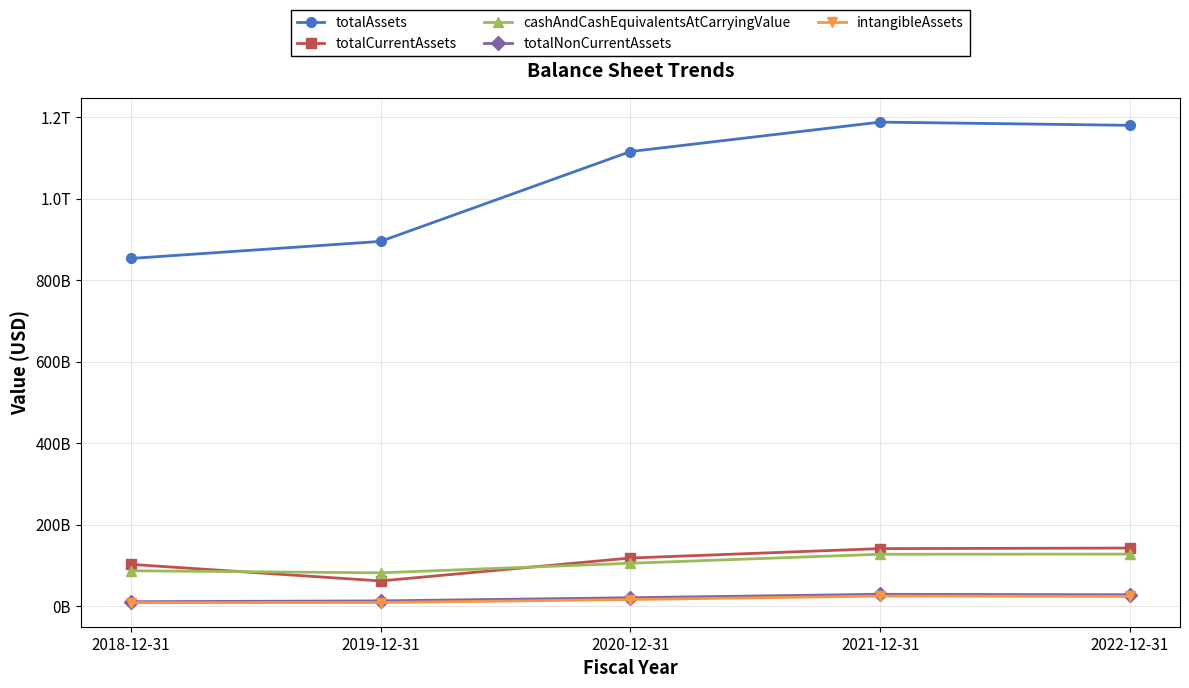

What is the label of the 4th point from the right?

2019-12-31